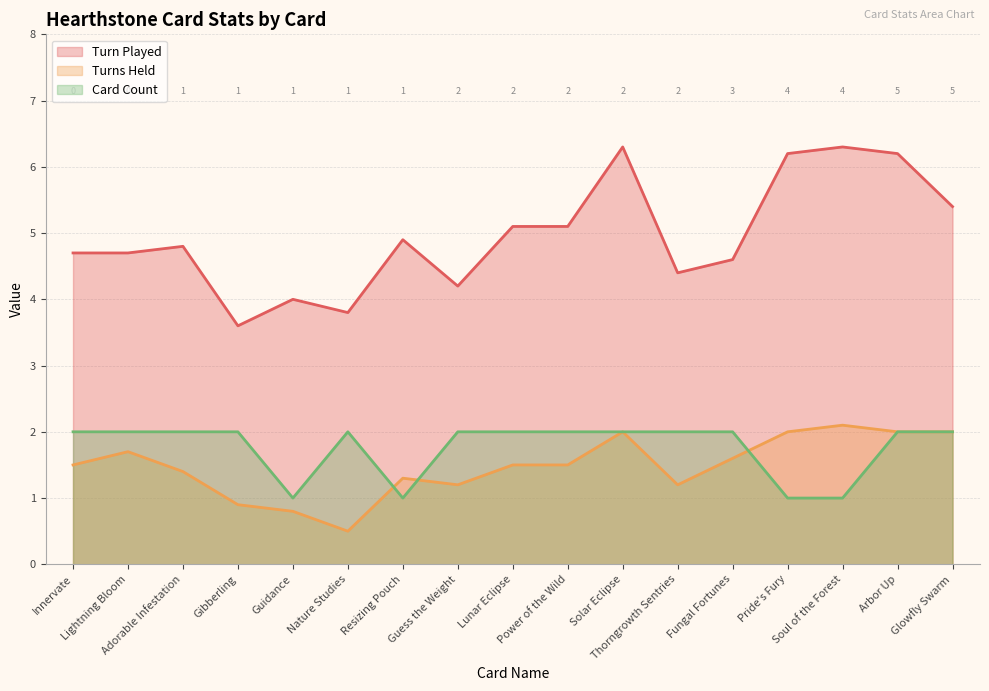

What is the label of the 8th point from the right?

Power of the Wild